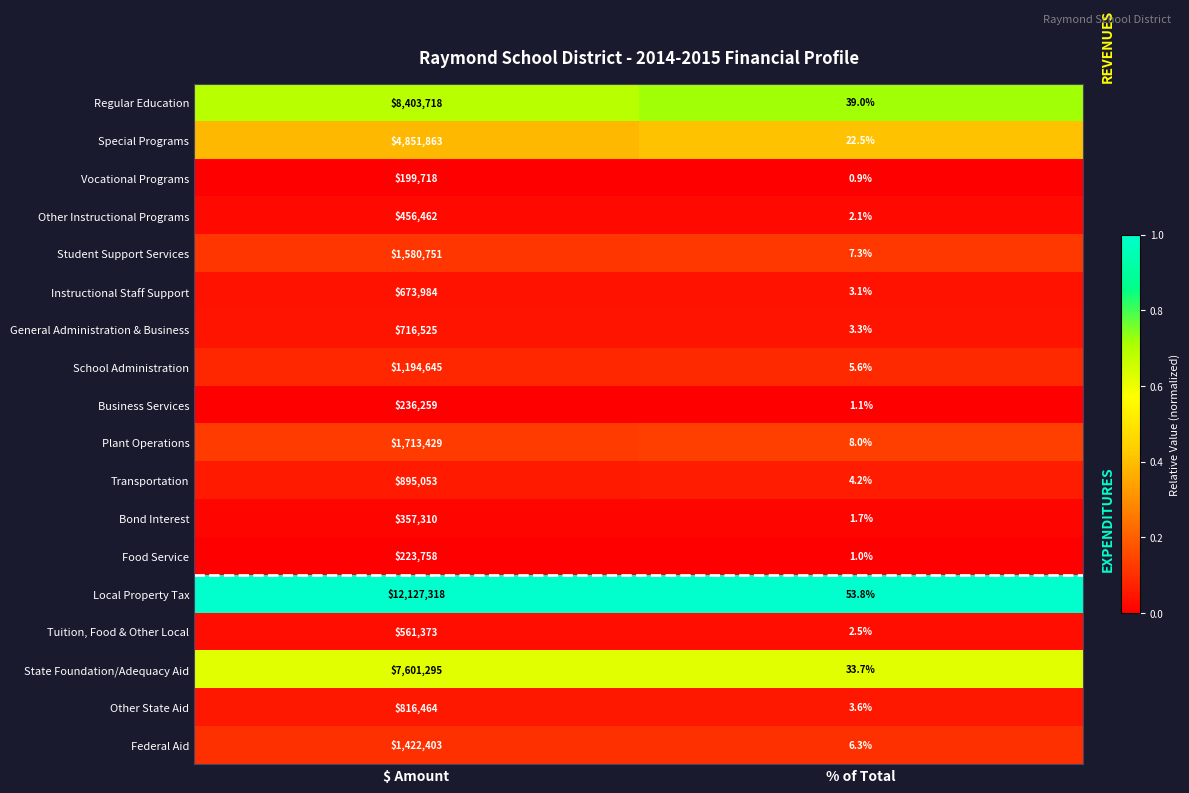

Which series has the largest range (max minus min)?

Local Property Tax